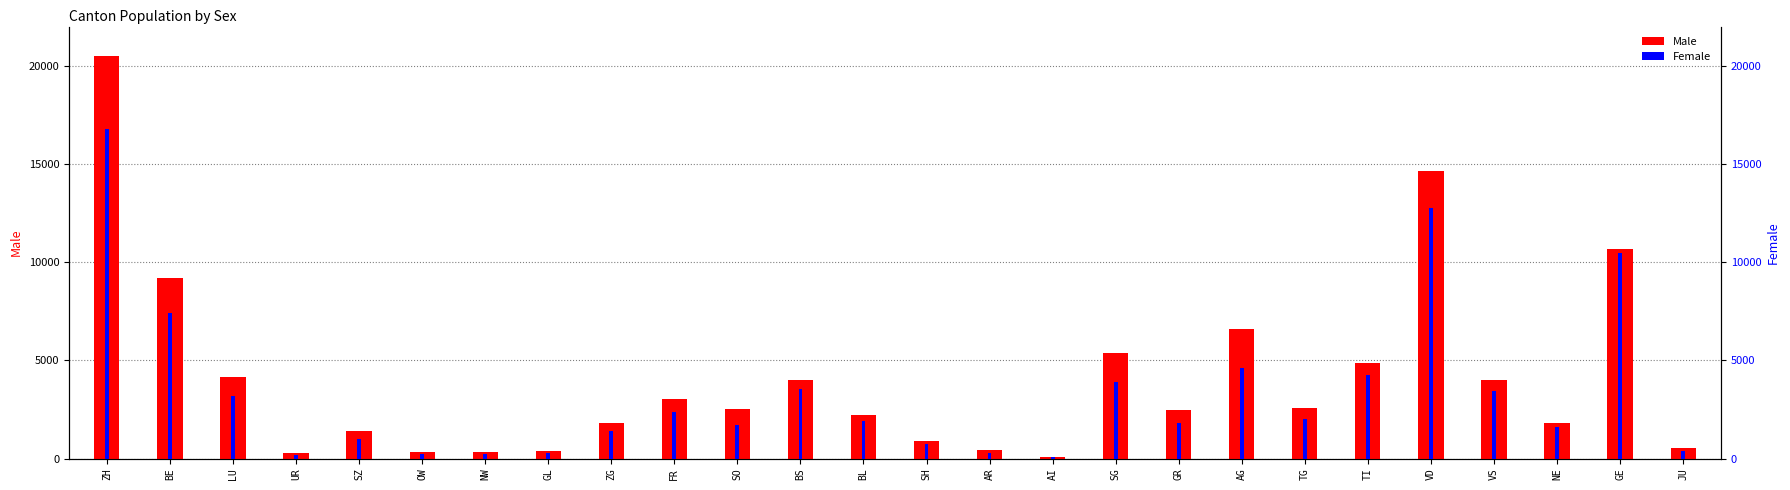

Reading left to right, what are all the values shown in this chart?

Male: 20481	9201	4169	295	1404	347	350	374	1787	3028	2531	3985	2204	909	421	99	5389	2460	6578	2555	4874	14661	3981	1788	10685	523
Female: 16796	7431	3180	205	1016	211	226	266	1399	2370	1722	3543	1890	724	283	74	3896	1809	4629	1991	4267	12741	3460	1619	10482	367